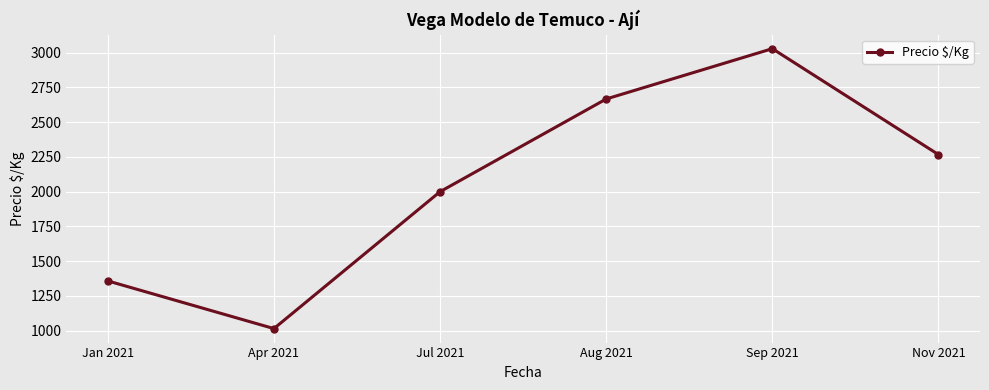

Where is the data nearest to the value 2022?

Jul 2021